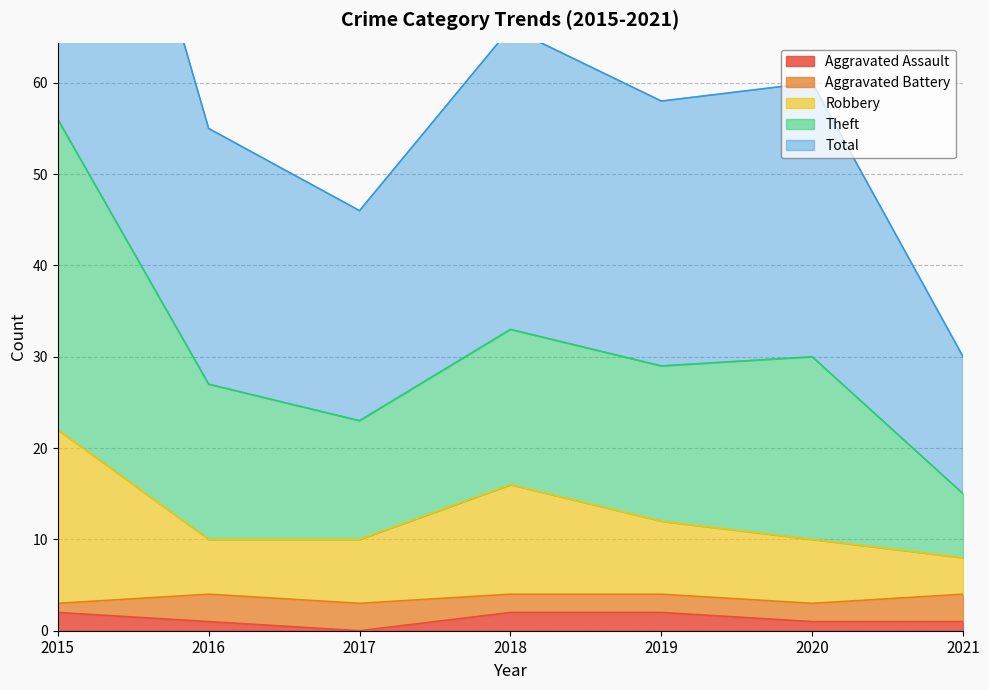

Is it true that Aggravated Assault equals 1 at 2020?

True